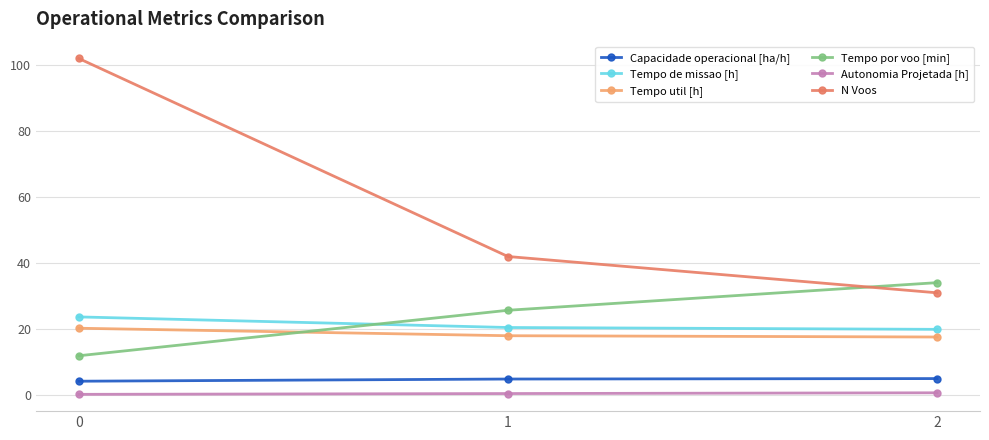

What are all the series names shown in the legend?

Capacidade operacional [ha/h], Tempo de missao [h], Tempo util [h], Tempo por voo [min], Autonomia Projetada [h], N Voos